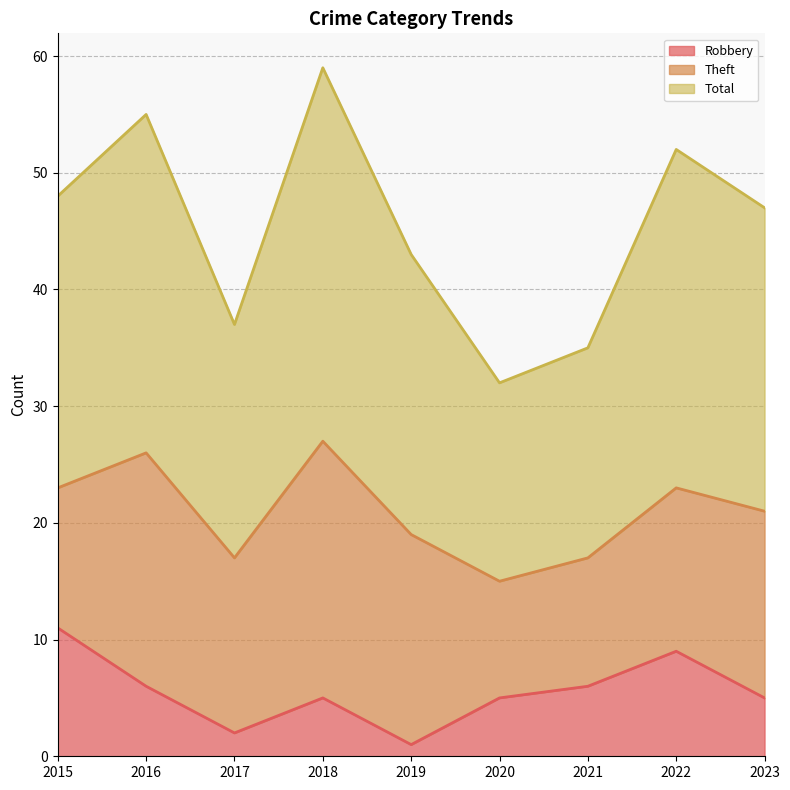

At which category is the sum across all series the highest?

2018